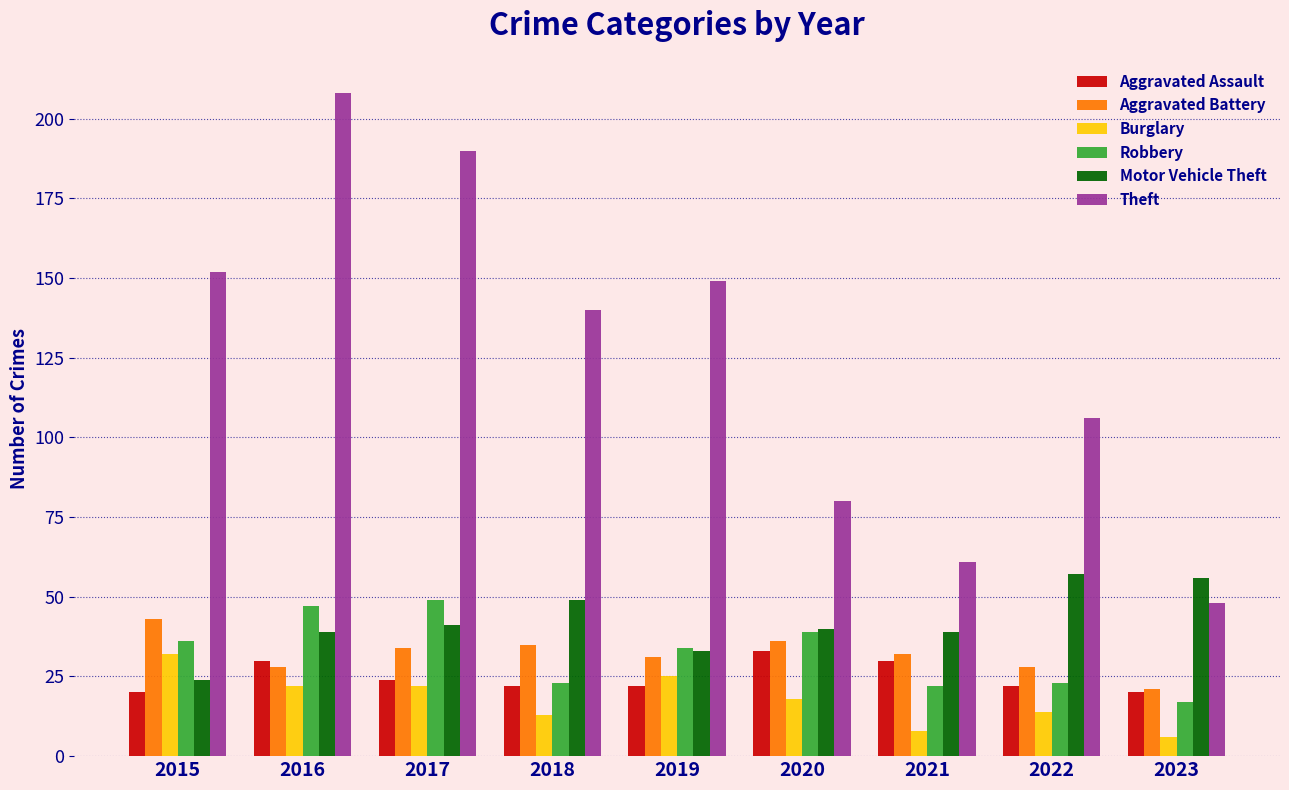

Which series has the largest range (max minus min)?

Theft